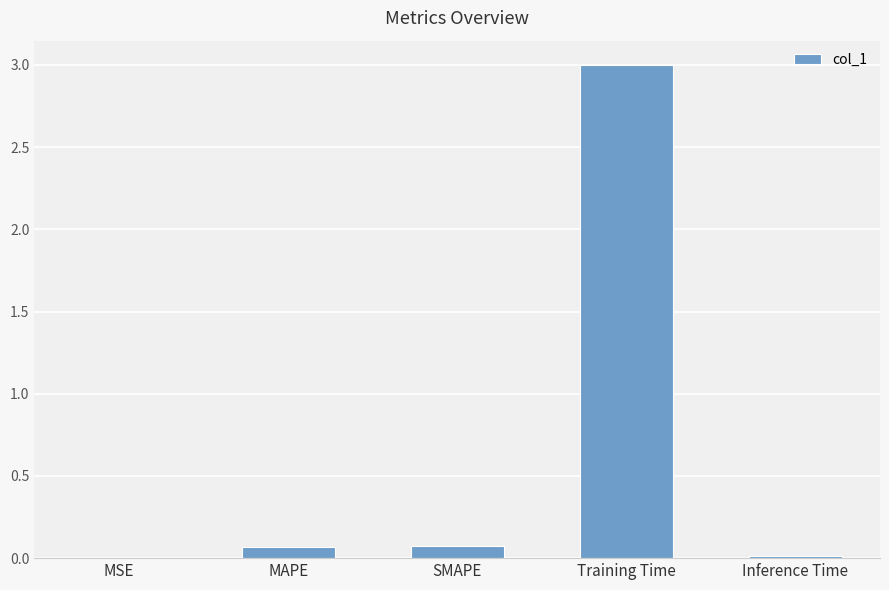

The chart shows a value of 0.1 at SMAPE. True or false?

True